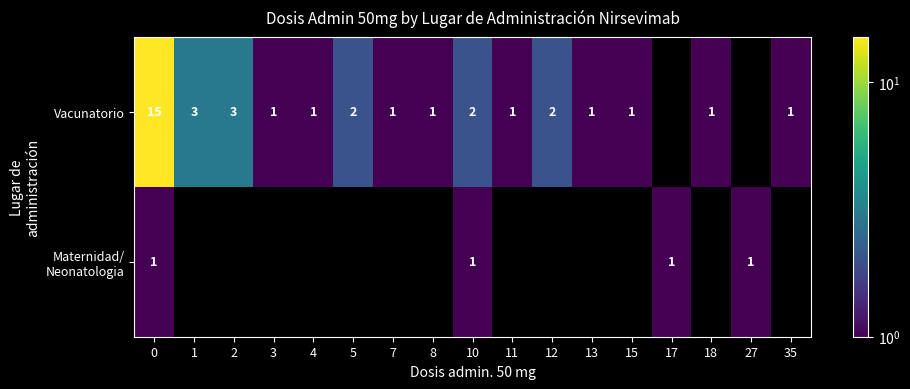

True or false: Vacunatorio has a value of 1 at 18.

True